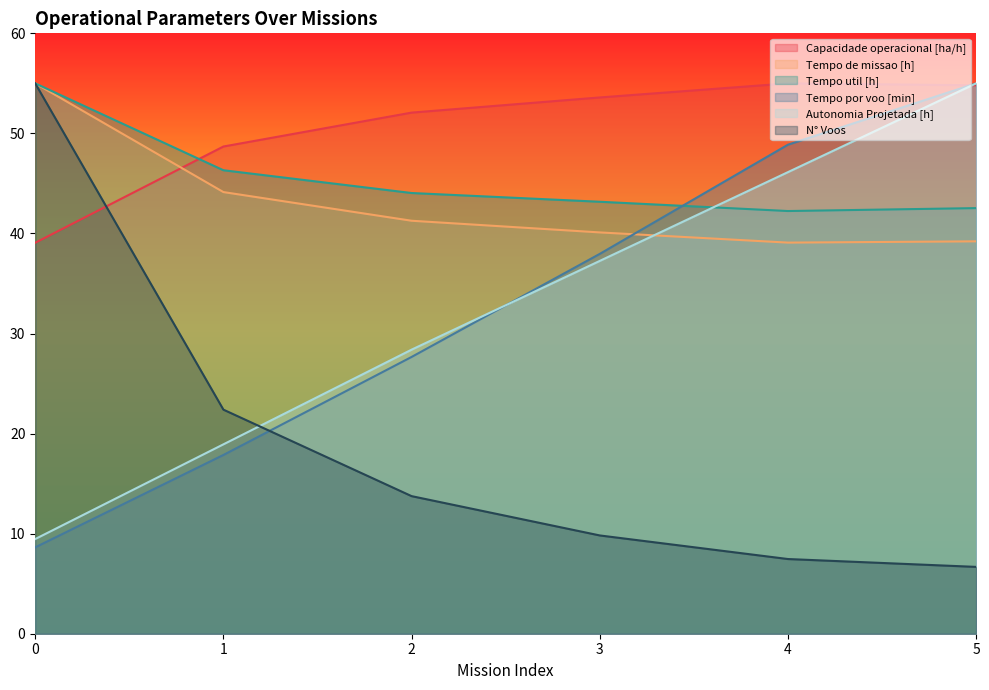

Reading left to right, list all the values displayed in this chart.

Capacidade operacional [ha/h]: 39.1	48.7	52.1	53.6	55.0	54.8
Tempo de missao [h]: 55.0	44.1	41.3	40.1	39.1	39.2
Tempo util [h]: 55.0	46.3	44.0	43.2	42.2	42.5
Tempo por voo [min]: 8.6	17.9	27.7	38.0	48.9	55.0
Autonomia Projetada [h]: 9.5	18.9	28.4	37.3	46.1	55.0
N° Voos: 55.0	22.4	13.8	9.8	7.5	6.7